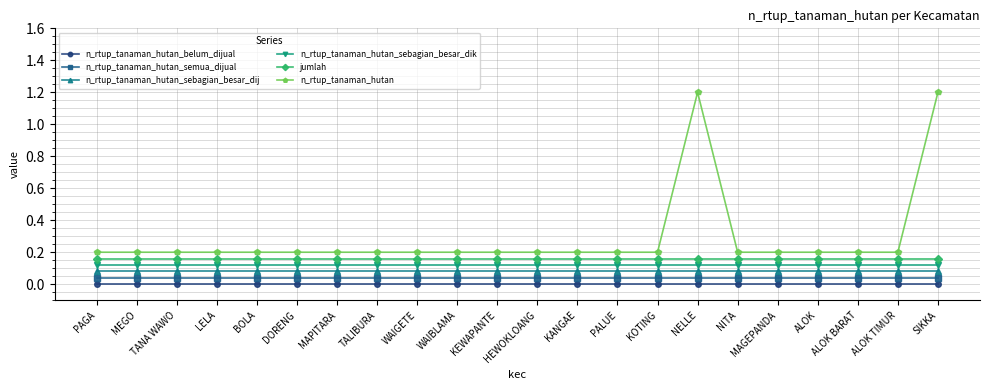

True or false: jumlah has more than 2 interior local peaks.

False